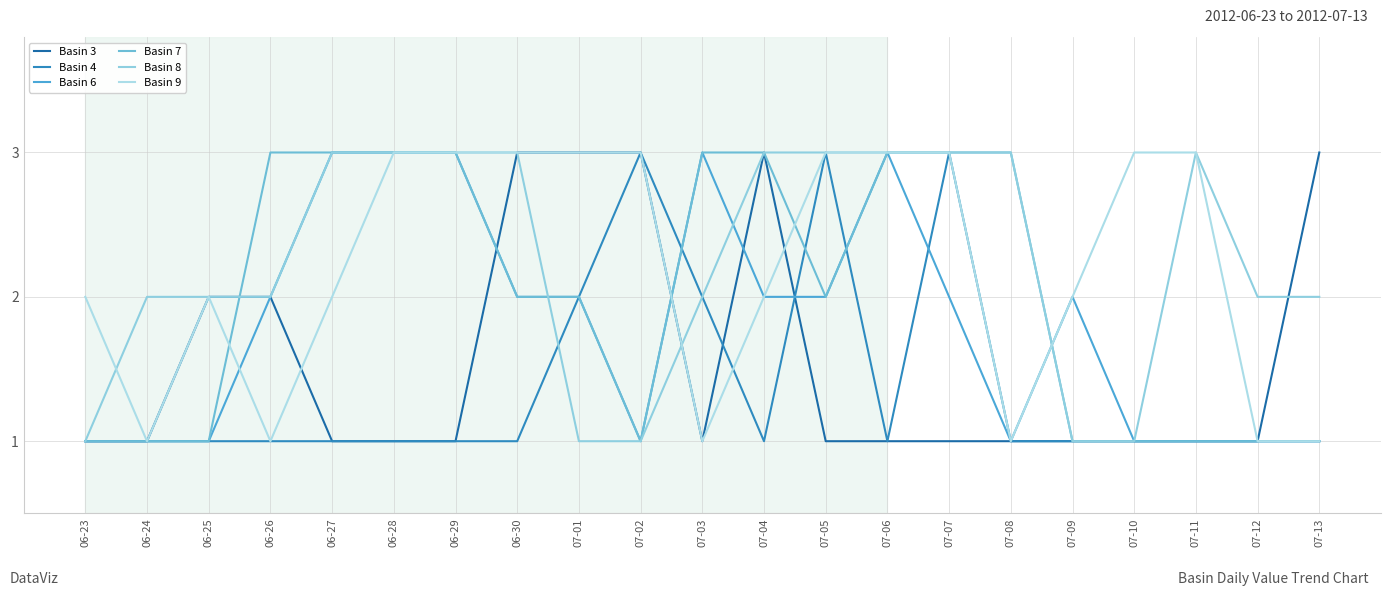

How many interior local valleys does the Basin 4 series have?

2